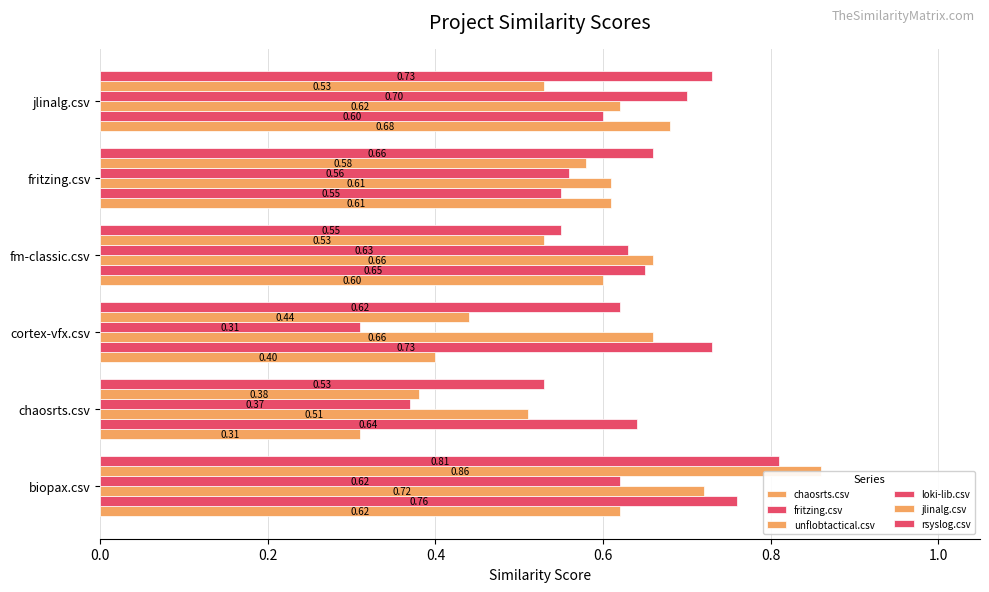

Which has a higher value, fritzing.csv or jlinalg.csv?

jlinalg.csv